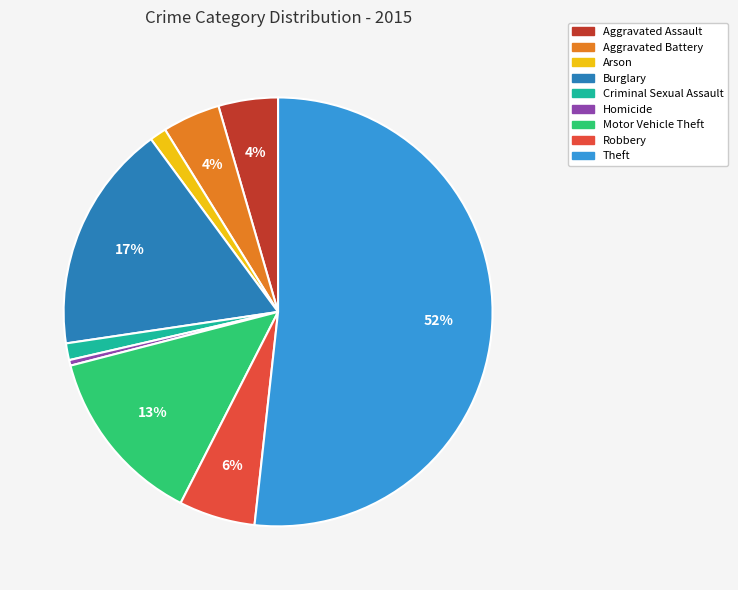

True or false: Robbery accounts for 6% of the total.

True